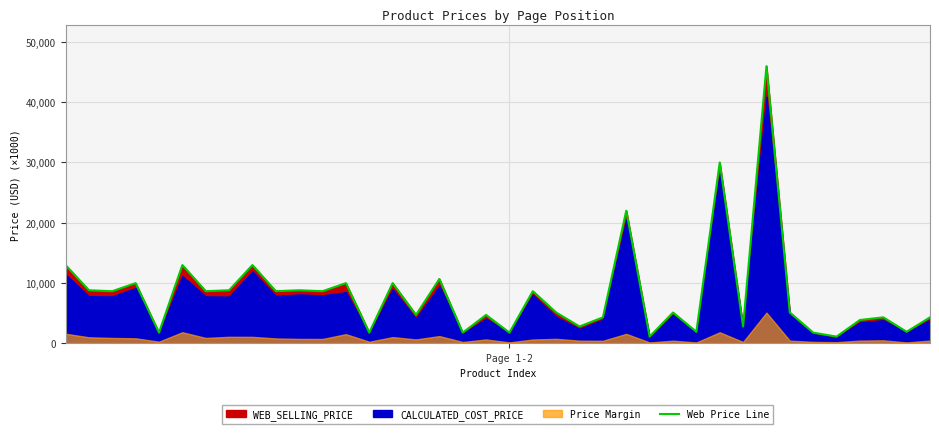

What is the highest value of the Web Price Line series?

45990